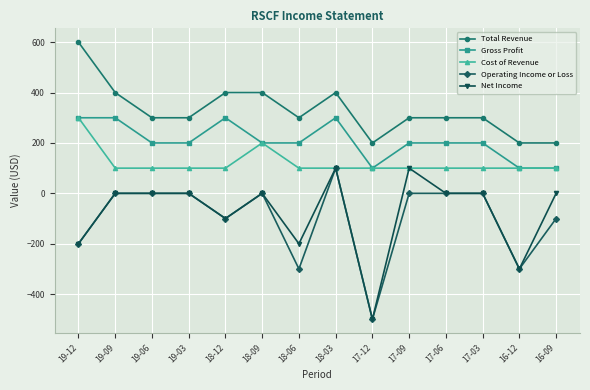

Which label corresponds to the largest value in the chart?

19-12